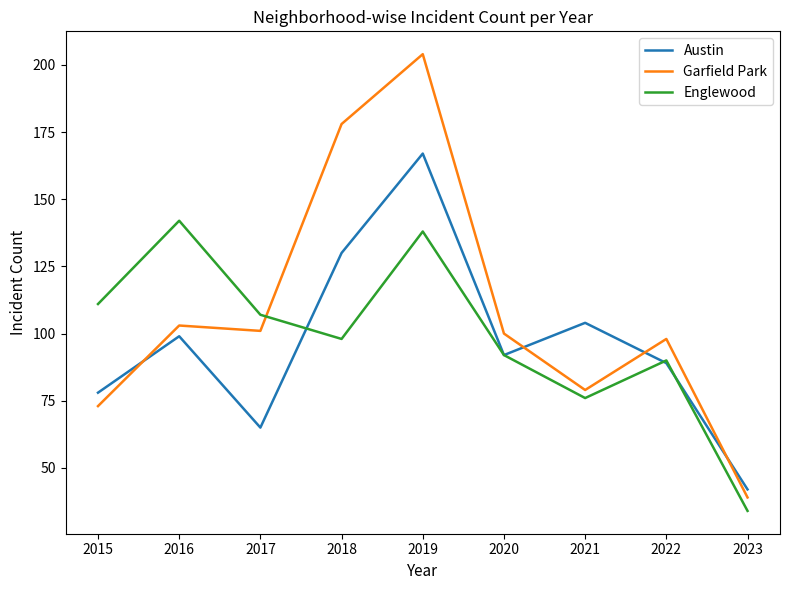

True or false: Garfield Park and Austin intersect in this chart.

True